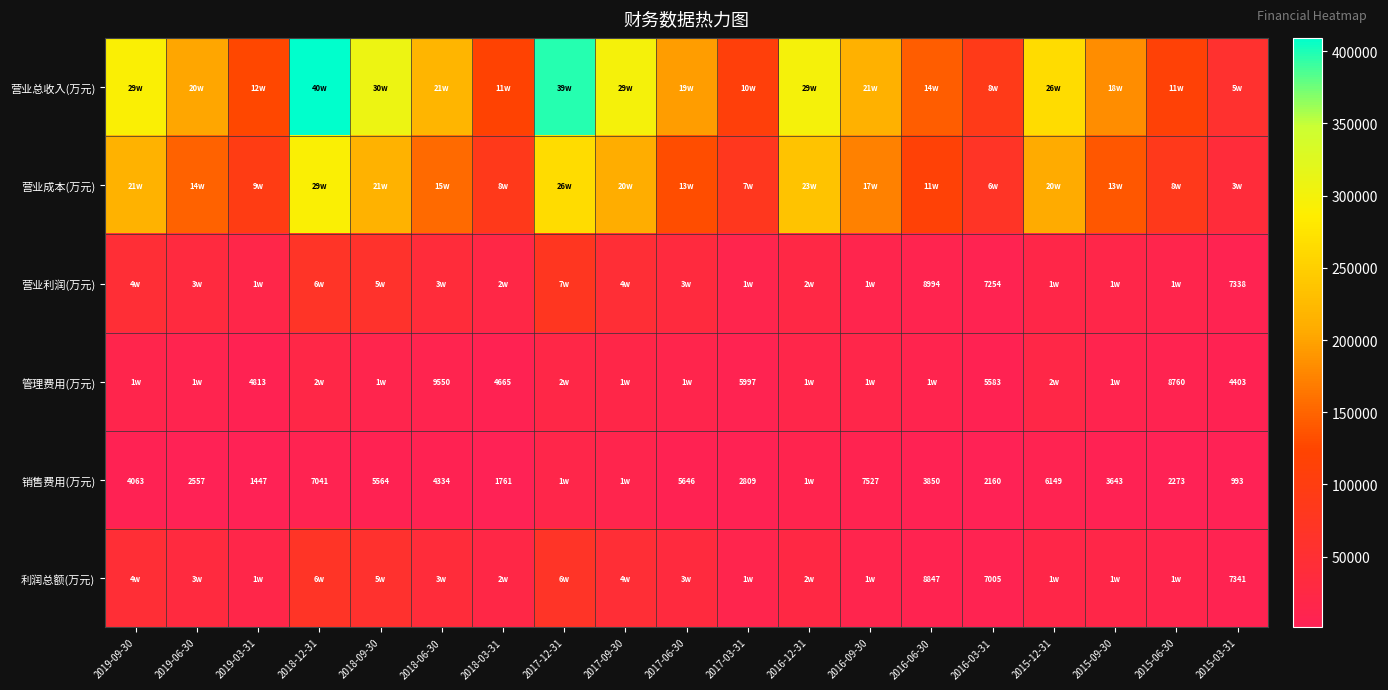

Count the number of categories in the chart.

19